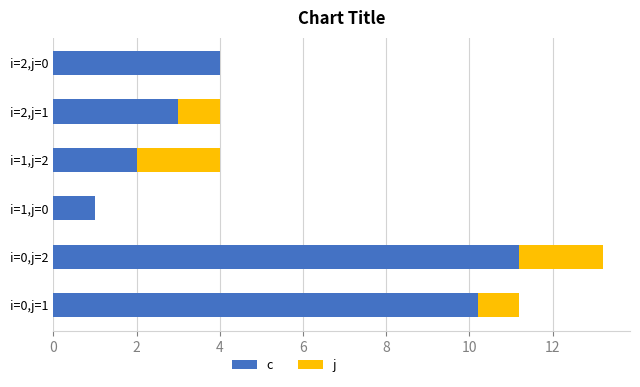

What is the maximum value for c?

11.2